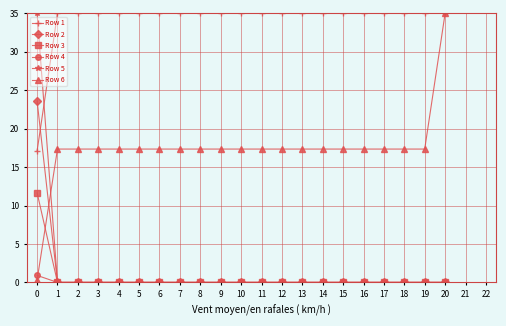

Reading left to right, transcribe all the data shown in this chart.

Row 1: 0=17.1	1=35.0	2=35.0	3=35.0	4=35.0	5=35.0	6=35.0	7=35.0	8=35.0	9=35.0	10=35.0	11=35.0	12=35.0	13=35.0	14=35.0	15=35.0	16=35.0	17=35.0	18=35.0	19=35.0	20=35.0
Row 2: 0=23.6	1=0.0	2=0.0	3=0.0	4=0.0	5=0.0	6=0.0	7=0.0	8=0.0	9=0.0	10=0.0	11=0.0	12=0.0	13=0.0	14=0.0	15=0.0	16=0.0	17=0.0	18=0.0	19=0.0	20=0.0
Row 3: 0=11.7	1=0.0	2=0.0	3=0.0	4=0.0	5=0.0	6=0.0	7=0.0	8=0.0	9=0.0	10=0.0	11=0.0	12=0.0	13=0.0	14=0.0	15=0.0	16=0.0	17=0.0	18=0.0	19=0.0	20=0.0
Row 4: 0=0.9	1=0.0	2=0.0	3=0.0	4=0.0	5=0.0	6=0.0	7=0.0	8=0.0	9=0.0	10=0.0	11=0.0	12=0.0	13=0.0	14=0.0	15=0.0	16=0.0	17=0.0	18=0.0	19=0.0	20=0.0
Row 5: 0=35.0	1=0.0	2=0.0	3=0.0	4=0.0	5=0.0	6=0.0	7=0.0	8=0.0	9=0.0	10=0.0	11=0.0	12=0.0	13=0.0	14=0.0	15=0.0	16=0.0	17=0.0	18=0.0	19=0.0	20=0.0
Row 6: 0=0.3	1=17.3	2=17.3	3=17.3	4=17.3	5=17.3	6=17.3	7=17.3	8=17.3	9=17.3	10=17.3	11=17.3	12=17.3	13=17.3	14=17.3	15=17.3	16=17.3	17=17.3	18=17.3	19=17.3	20=35.0